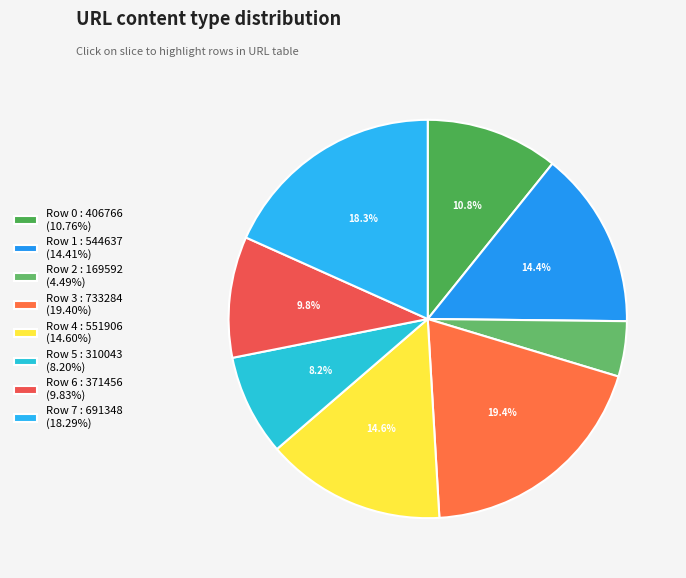

True or false: Row 0 accounts for 11% of the total.

True